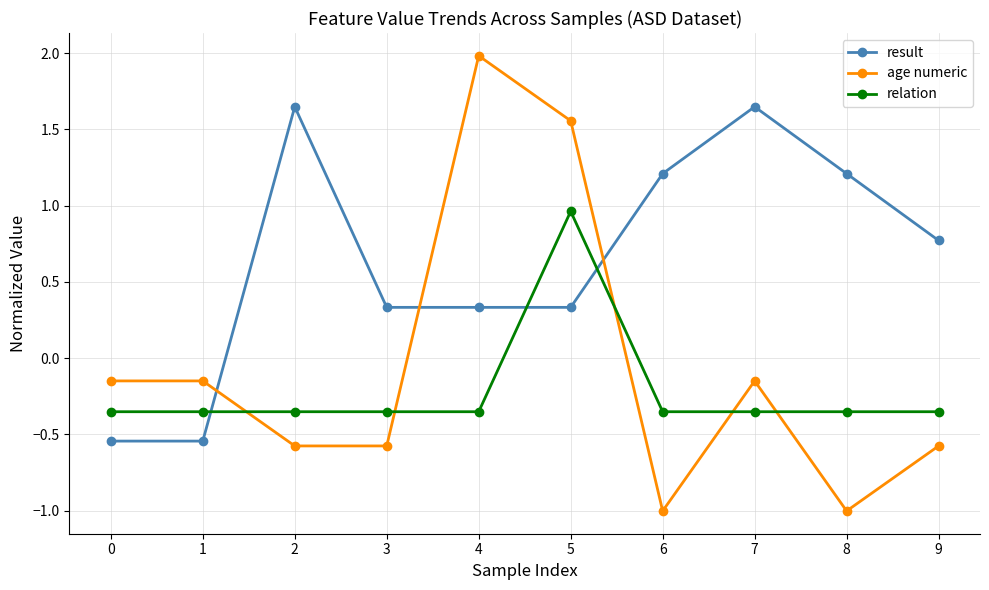

What is the average value of the result series?

0.6